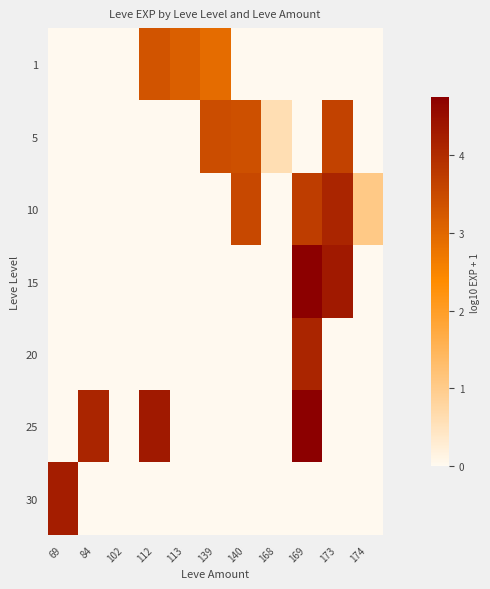

Reading left to right, transcribe all the data shown in this chart.

1: 69=0.0	84=0.0	102=0.0	112=3.3	113=3.1	139=2.9	140=0.0	168=0.0	169=0.0	173=0.0	174=0.0
5: 69=0.0	84=0.0	102=0.0	112=0.0	113=0.0	139=3.4	140=3.4	168=0.6	169=0.0	173=3.6	174=0.0
10: 69=0.0	84=0.0	102=0.0	112=0.0	113=0.0	139=0.0	140=3.5	168=0.0	169=3.7	173=4.1	174=1.0
15: 69=0.0	84=0.0	102=0.0	112=0.0	113=0.0	139=0.0	140=0.0	168=0.0	169=4.7	173=4.3	174=0.0
20: 69=0.0	84=0.0	102=0.0	112=0.0	113=0.0	139=0.0	140=0.0	168=0.0	169=4.1	173=0.0	174=0.0
25: 69=0.0	84=4.1	102=0.0	112=4.3	113=0.0	139=0.0	140=0.0	168=0.0	169=4.7	173=0.0	174=0.0
30: 69=4.2	84=0.0	102=0.0	112=0.0	113=0.0	139=0.0	140=0.0	168=0.0	169=0.0	173=0.0	174=0.0